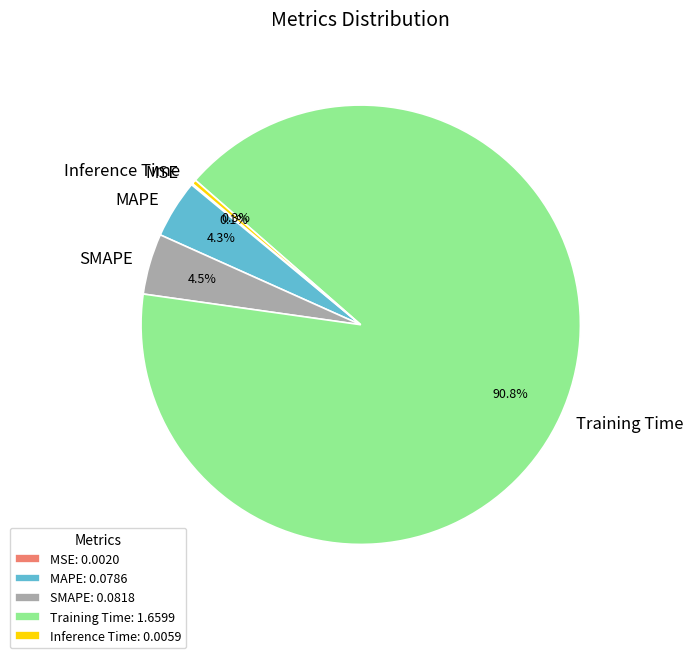

What is the total percentage of SMAPE and Training Time?

95.3%